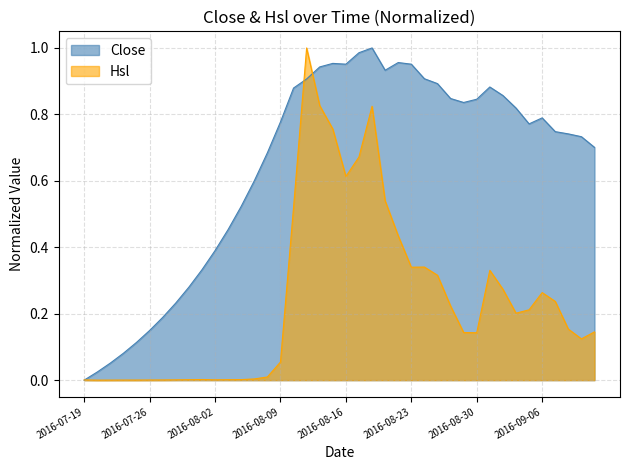

Which label corresponds to the smallest value in the chart?

2016-07-19